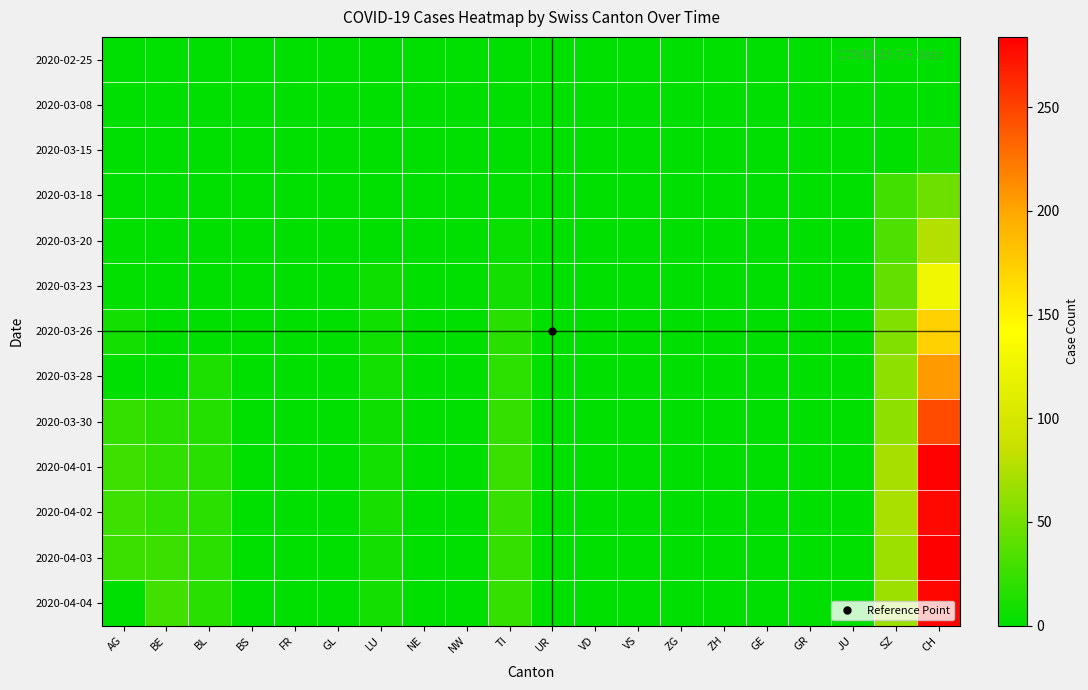

Which series has the widest spread of values?

2020-04-03